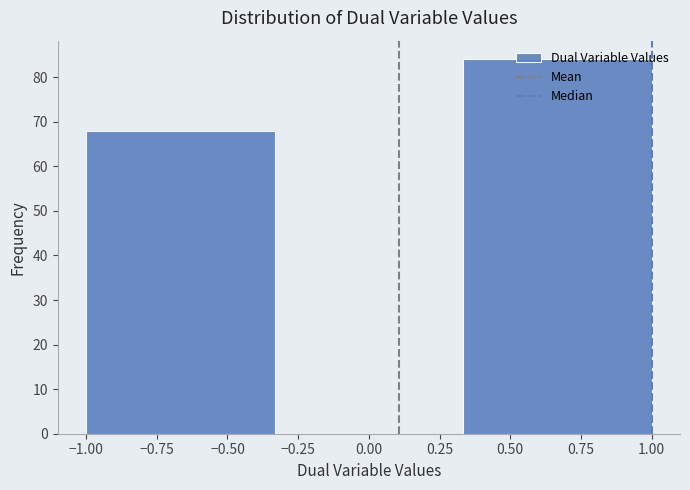

Reading left to right, transcribe this chart: for each bar, give the range it covers on the x-axis and its height. Neither the bar edges nor the heights are printed on the chart, so give them approximately, as read against the axes.

-1.00 to -0.35: 68
-0.35 to 0.35: 0
0.35 to 1.00: 84